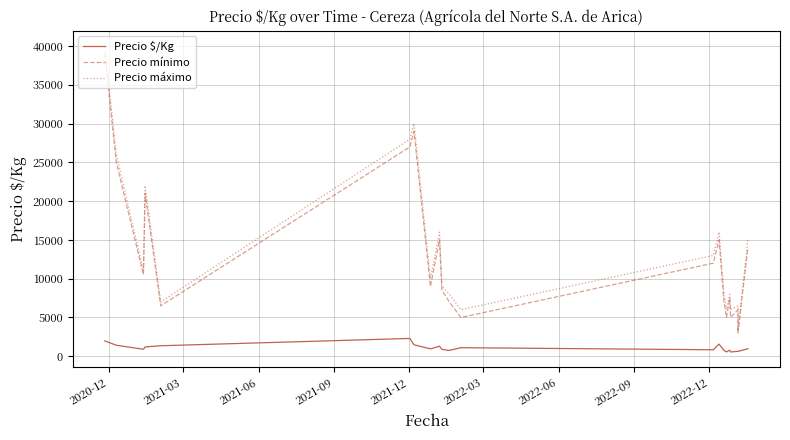

True or false: Precio máximo and Precio $/Kg intersect in this chart.

False